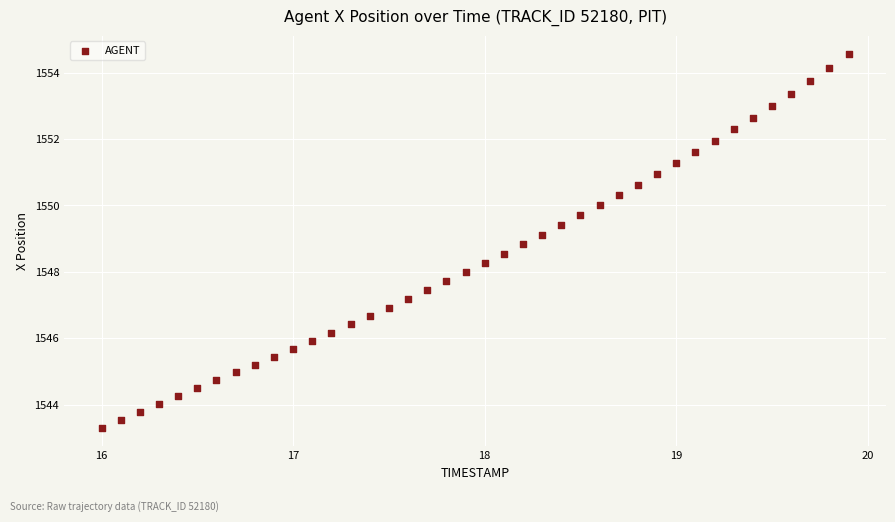

What is the range of X values (max minus min)?

3.9